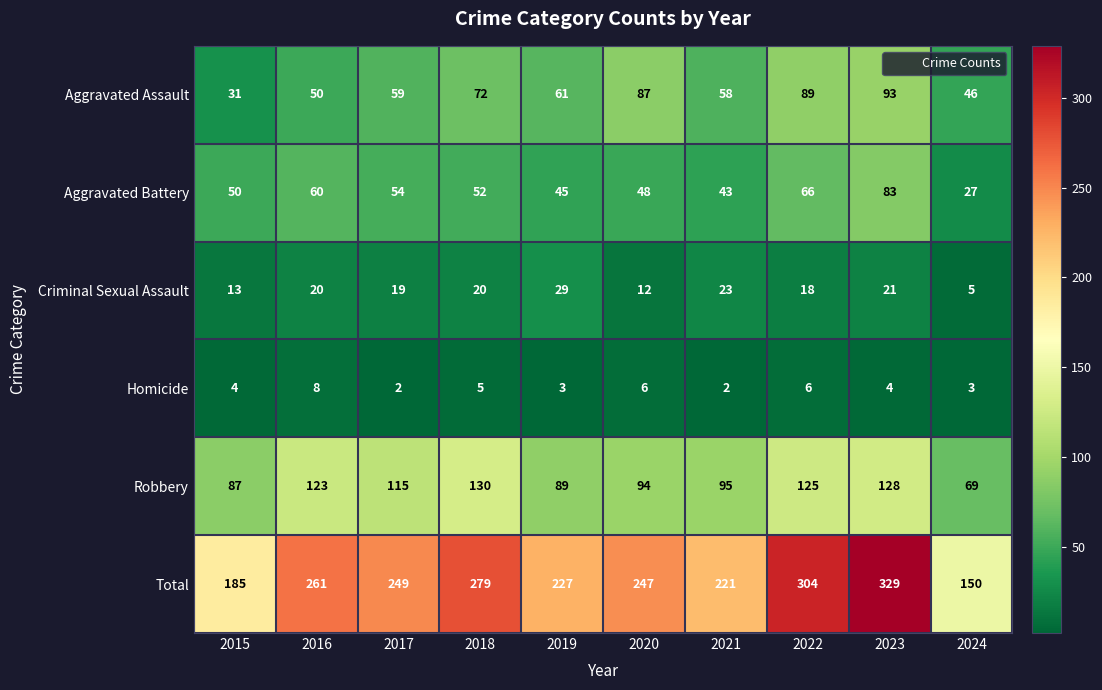

What is the difference between the maximum and minimum values in the Aggravated Battery series?

56